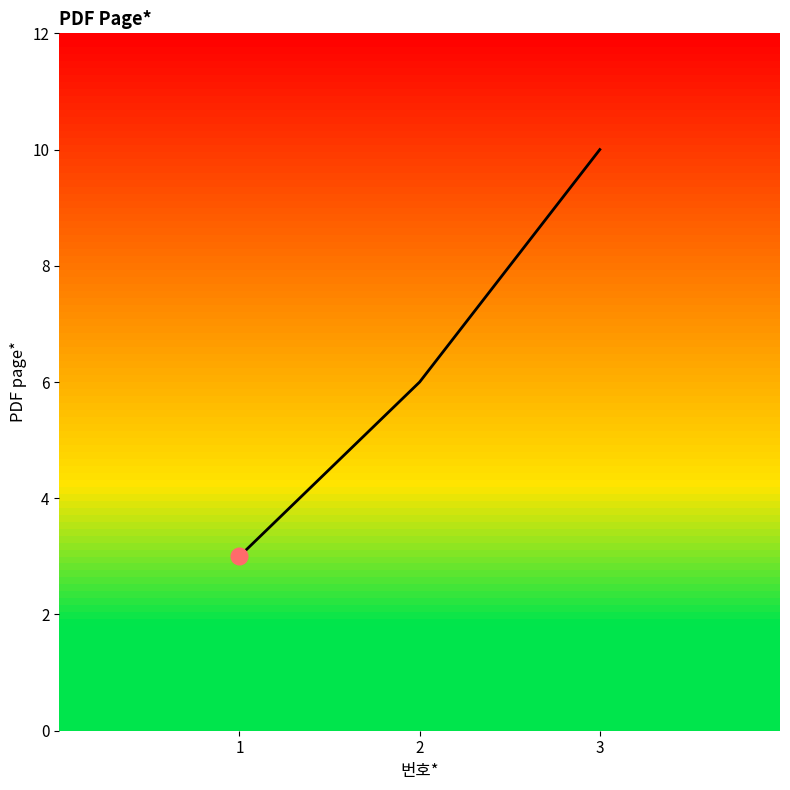

Reading left to right, extract all data points from this chart.

1=3	2=6	3=10